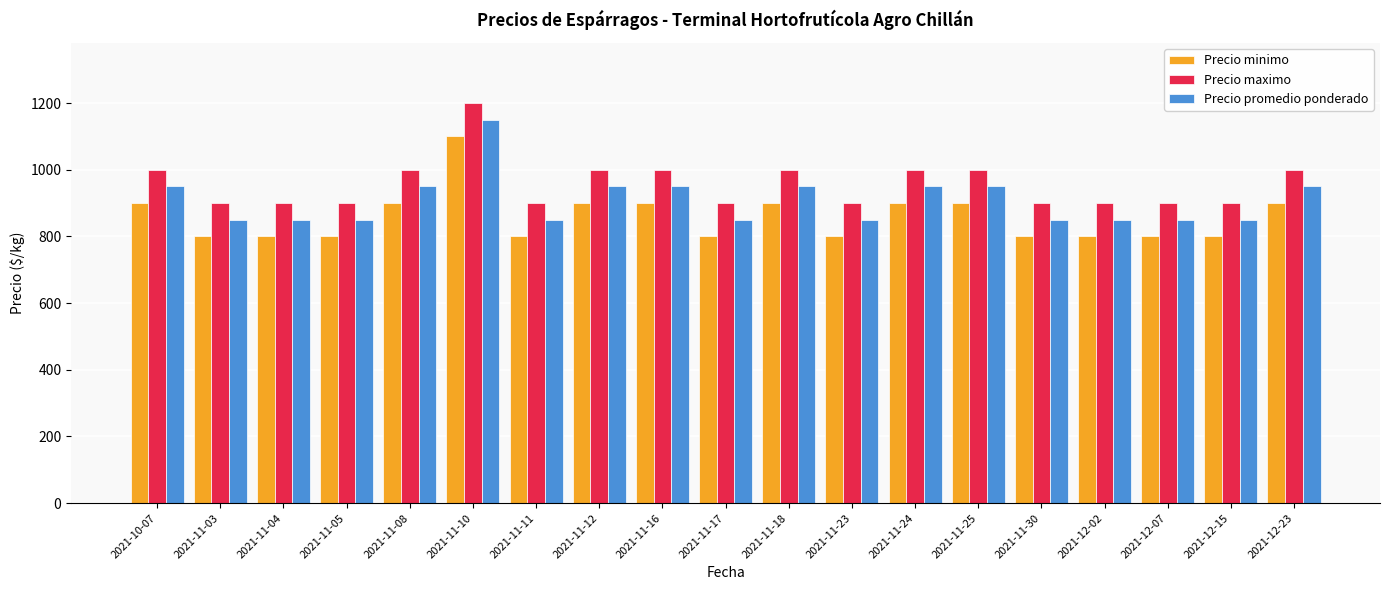

Which category has the highest value across all series?

2021-11-10